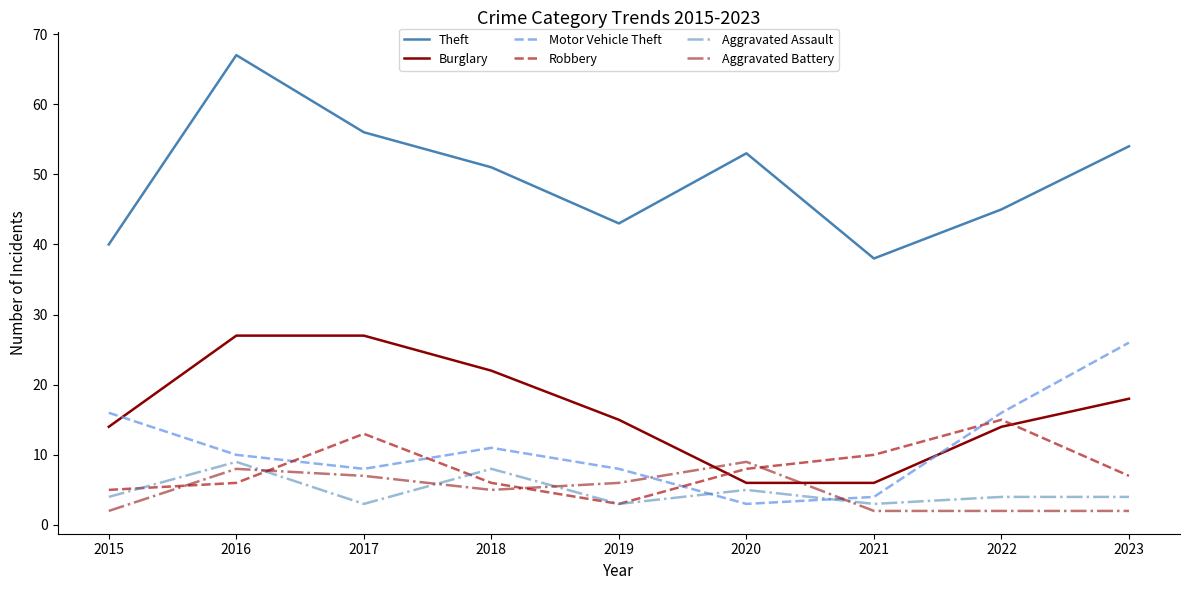

What is the spread (max minus min) of values at 2023?

52